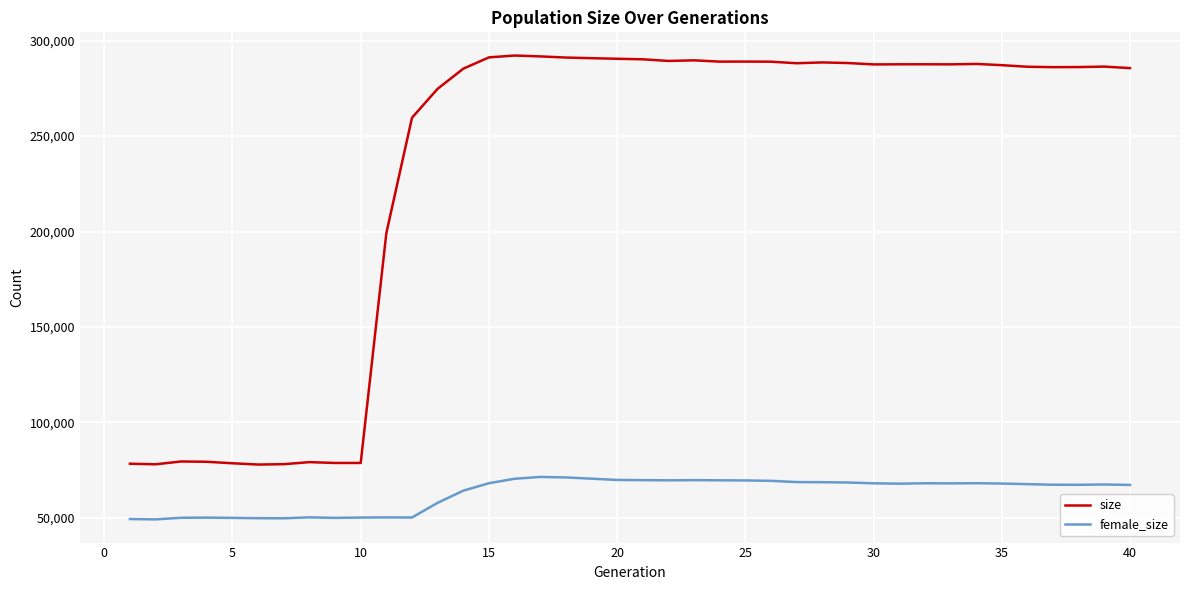

List the series in order of their overall mean, lowest first.

female_size, size